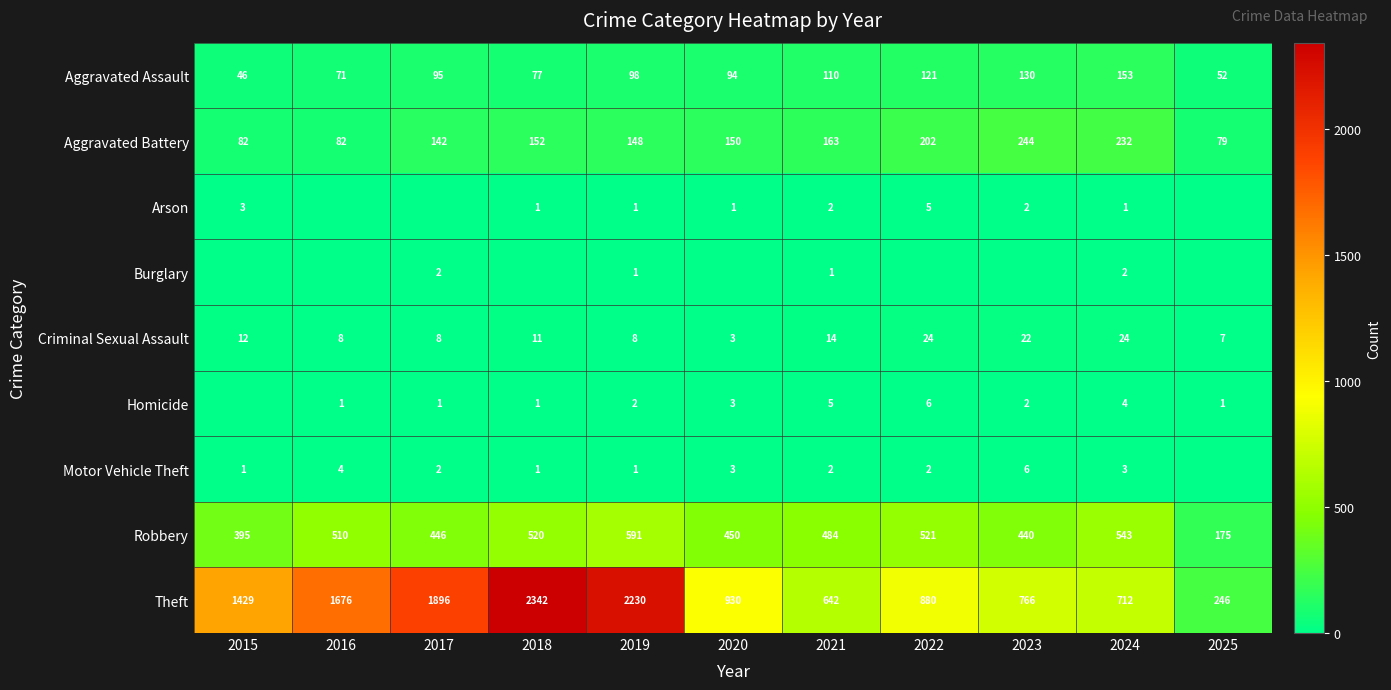

What is the average value of the Aggravated Battery series?

152